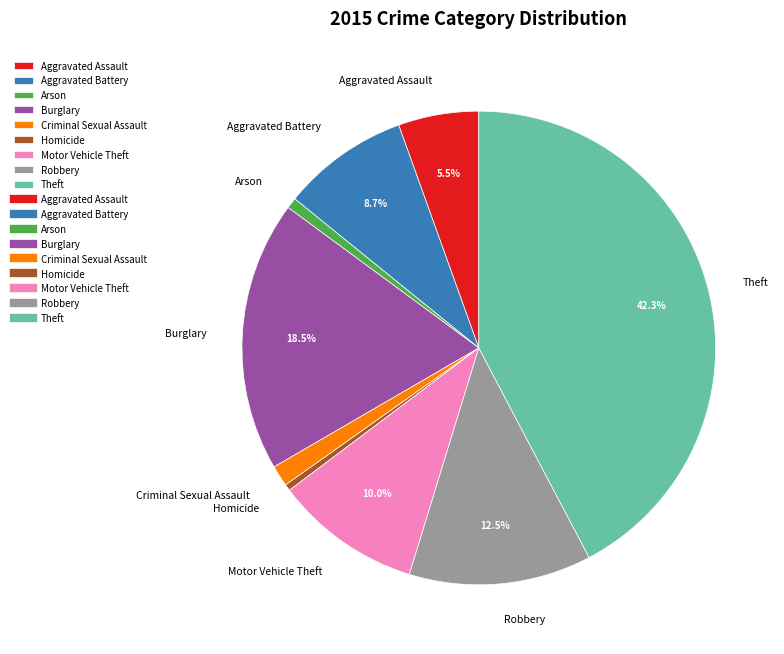

To the nearest percent, what is the difference between the largest and smallest slice percentages?

42%